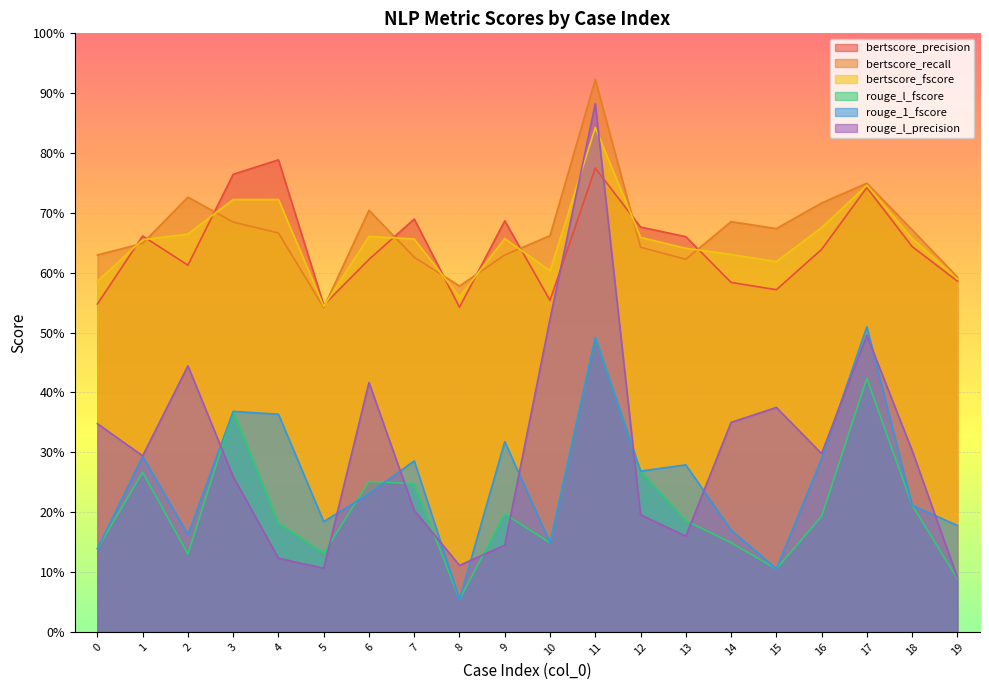

At which category does rouge_1_fscore reach its first local valley?

2